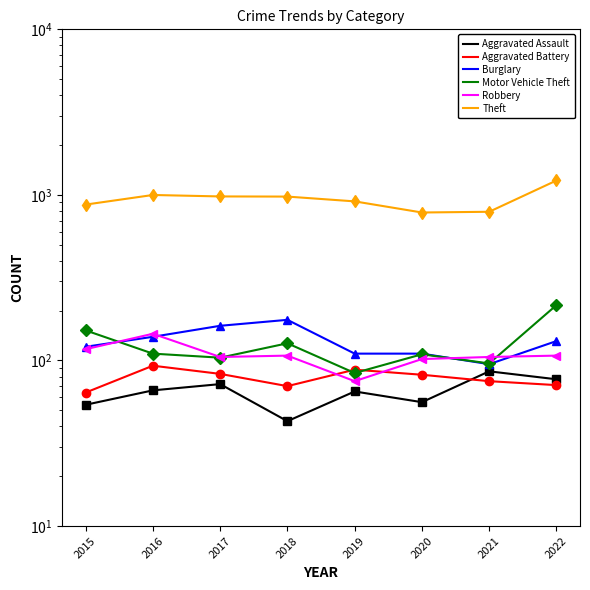

What is the sum of the Theft values at 2022 and 2019?

2136